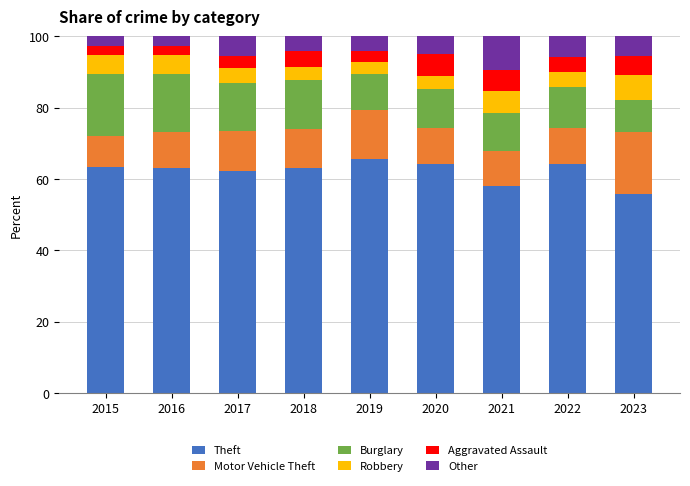

What is the difference between the maximum and minimum values in the Theft series?

10.0